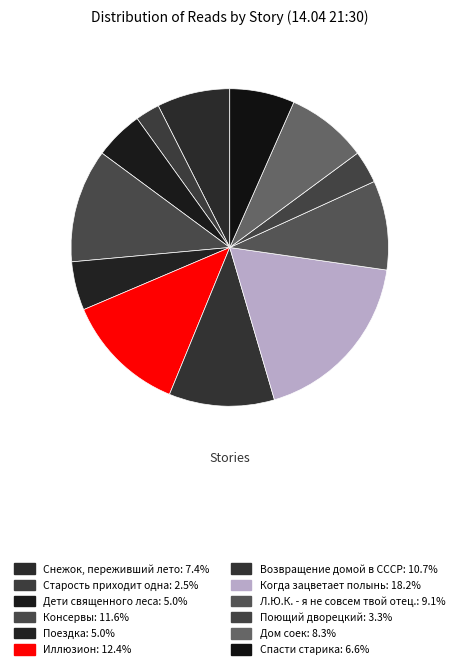

Which slice is the largest?

Когда зацветает полынь